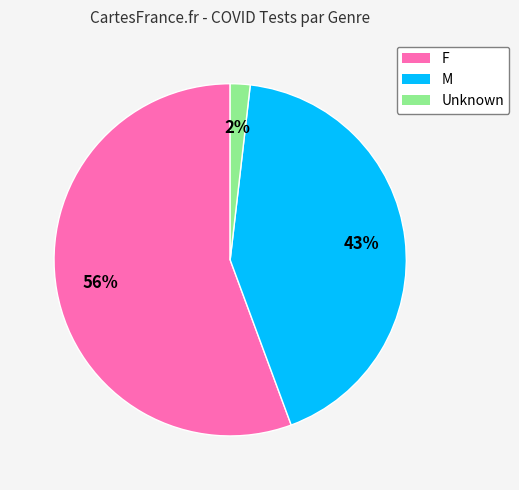

True or false: F accounts for 56% of the total.

True